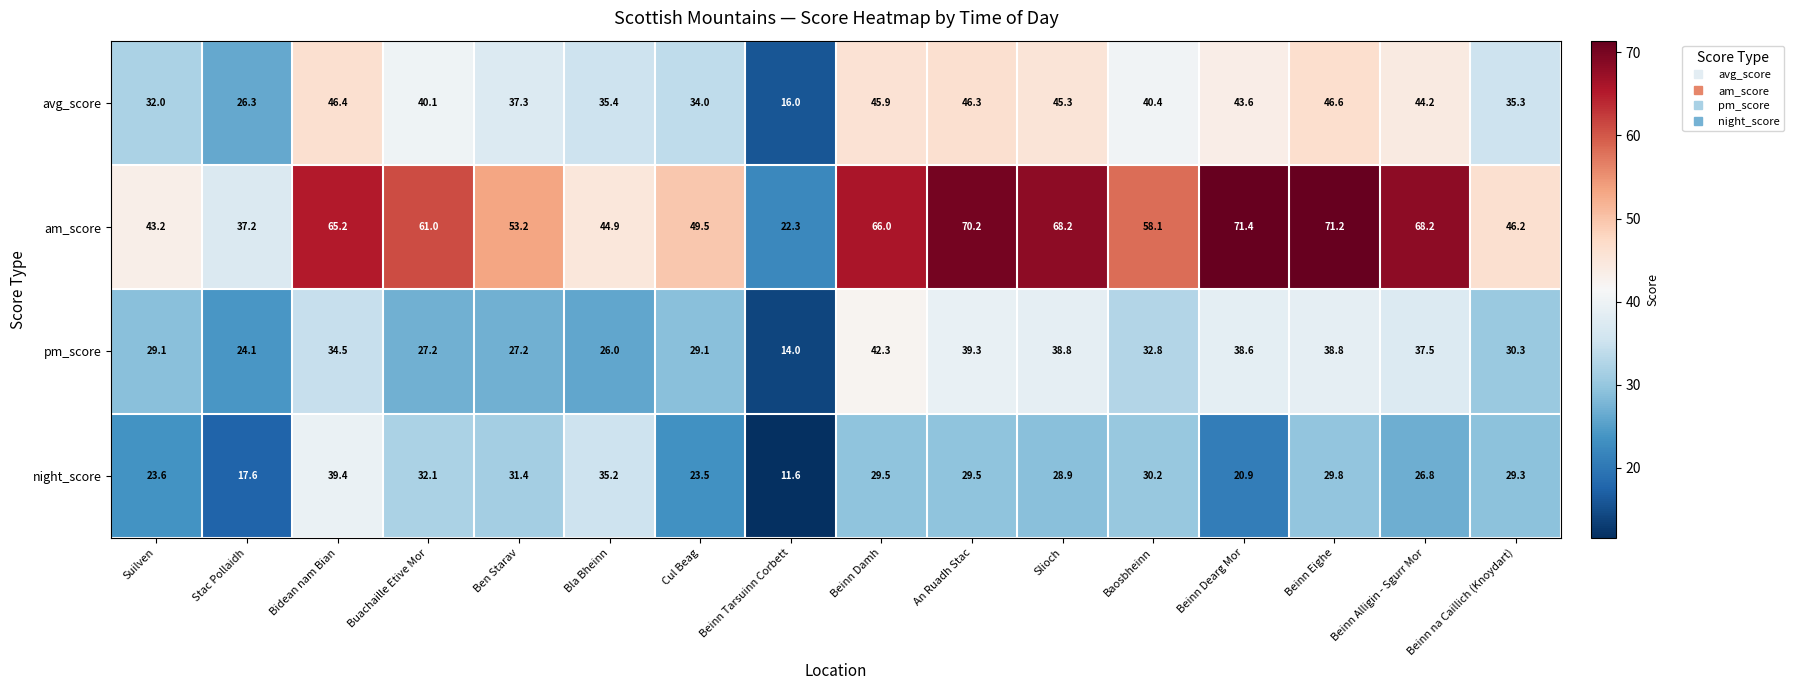

What is the total value across all series at Slioch?

181.2